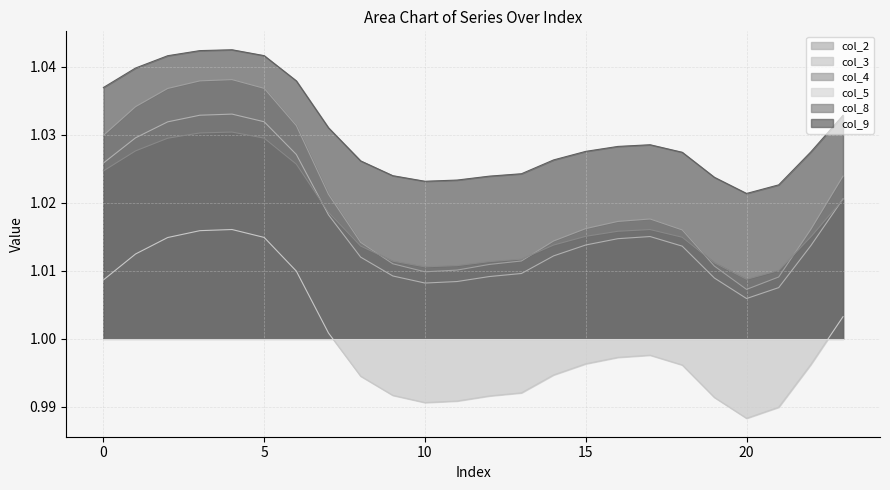

How many data points does each series have?

24